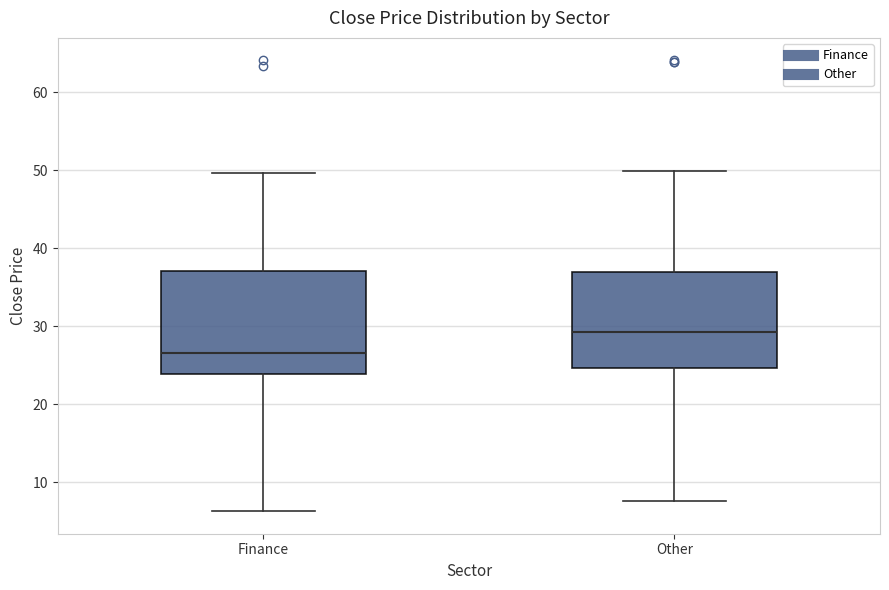

Which box's median line is the lowest?

Finance